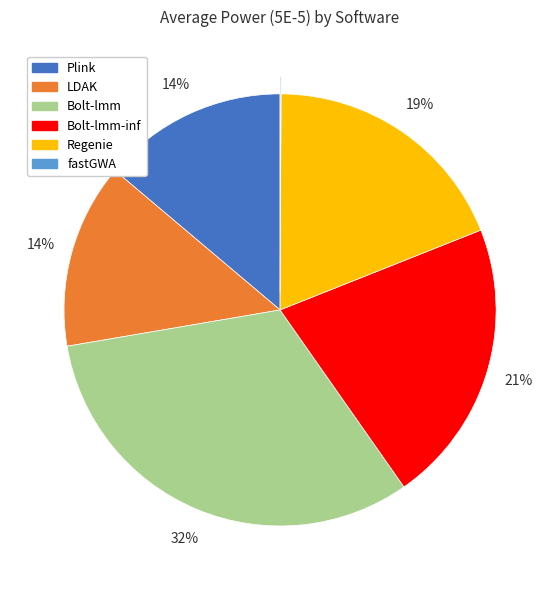

True or false: Regenie accounts for 31% of the total.

False